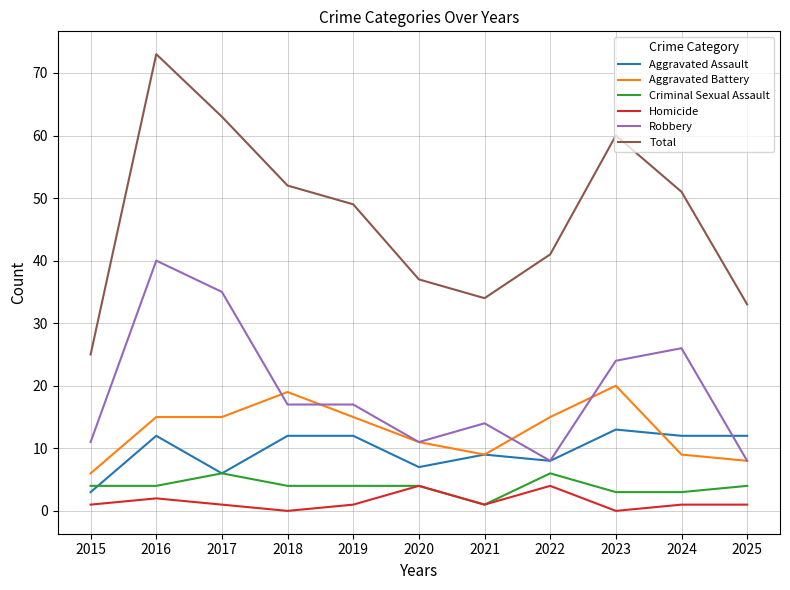

What is the highest value of the Criminal Sexual Assault series?

6